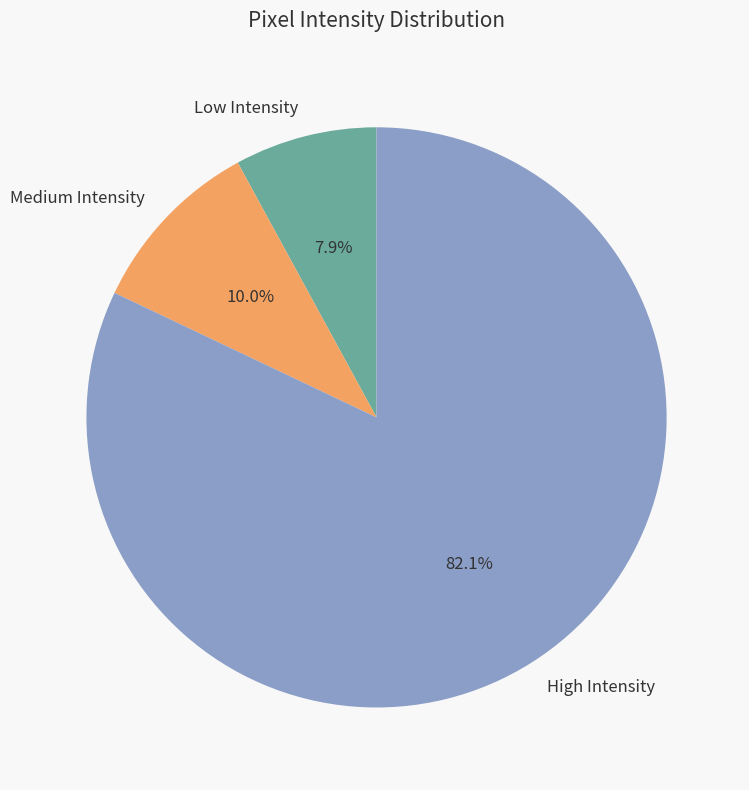

What percentage do Medium Intensity and High Intensity together represent?

92.1%